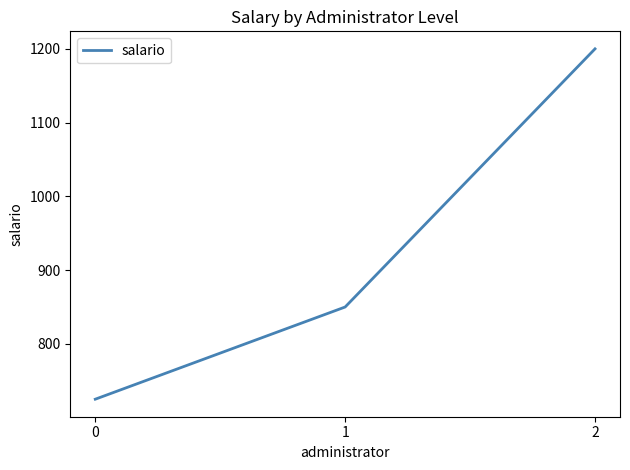

Reading left to right, list all the values displayed in this chart.

0=725	1=850	2=1200